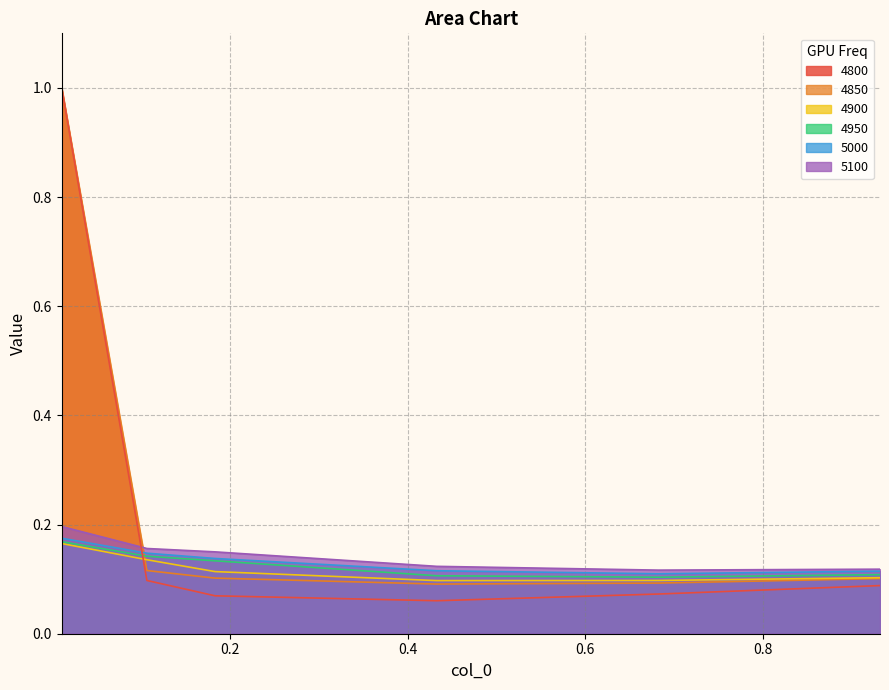

True or false: 4950 has a value of 0.1 at 0.9315068493150684.

True